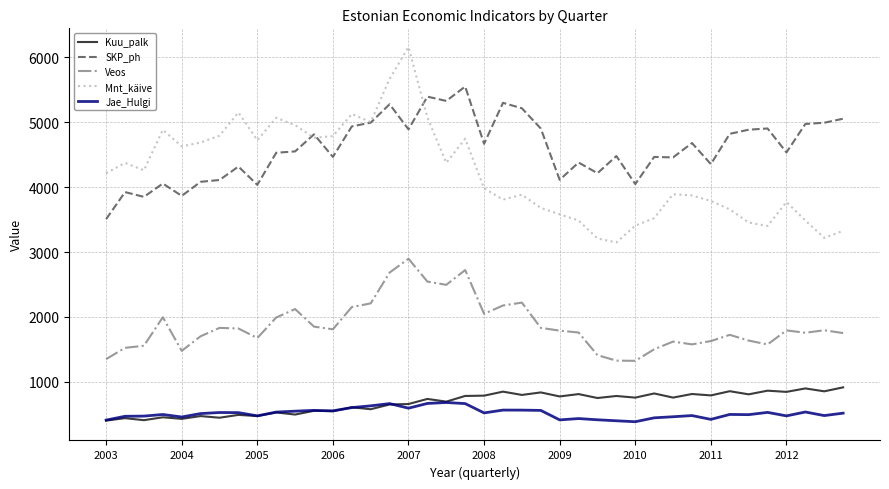

Which series has the widest spread of values?

Mnt_käive